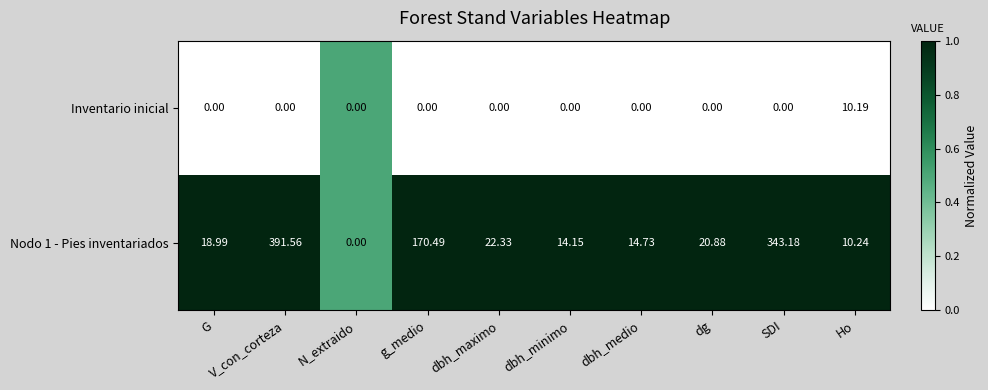

Which category has the highest value in the Inventario inicial series?

Ho